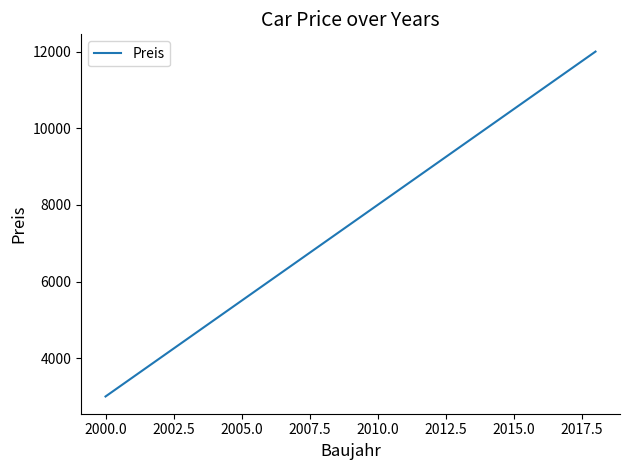

What is the minimum value shown in the chart?

3000